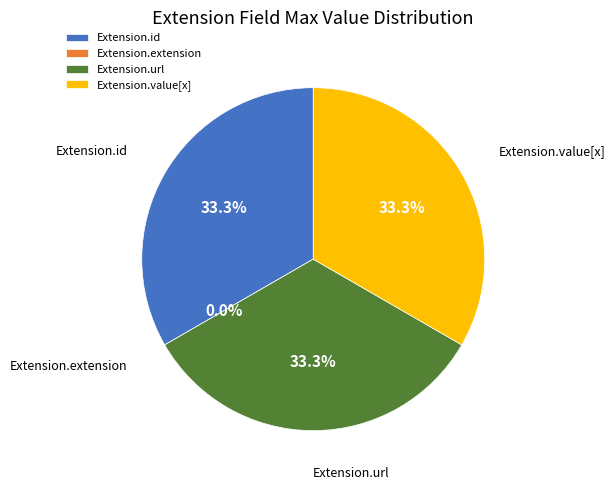

Which category has the biggest portion of the pie?

Extension.id